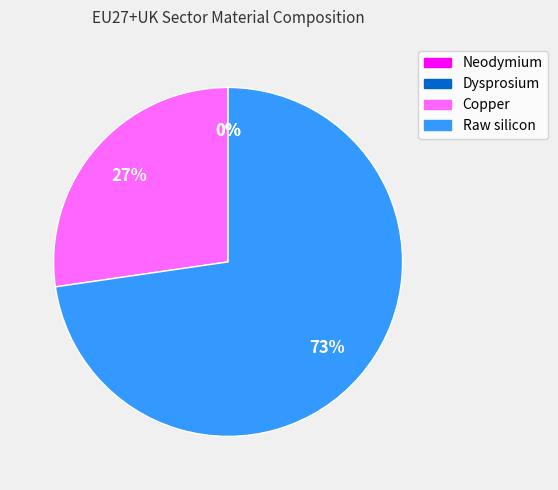

True or false: Raw silicon accounts for 73% of the total.

True